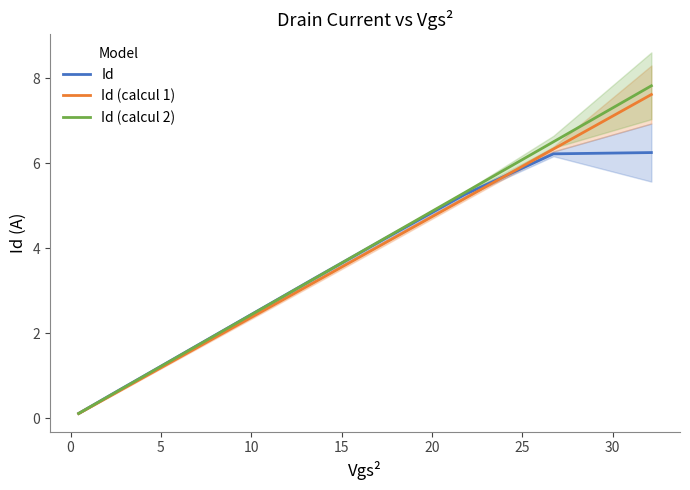

After their last crossing, which series has the higher values: Id or Id (calcul 1)?

Id (calcul 1)